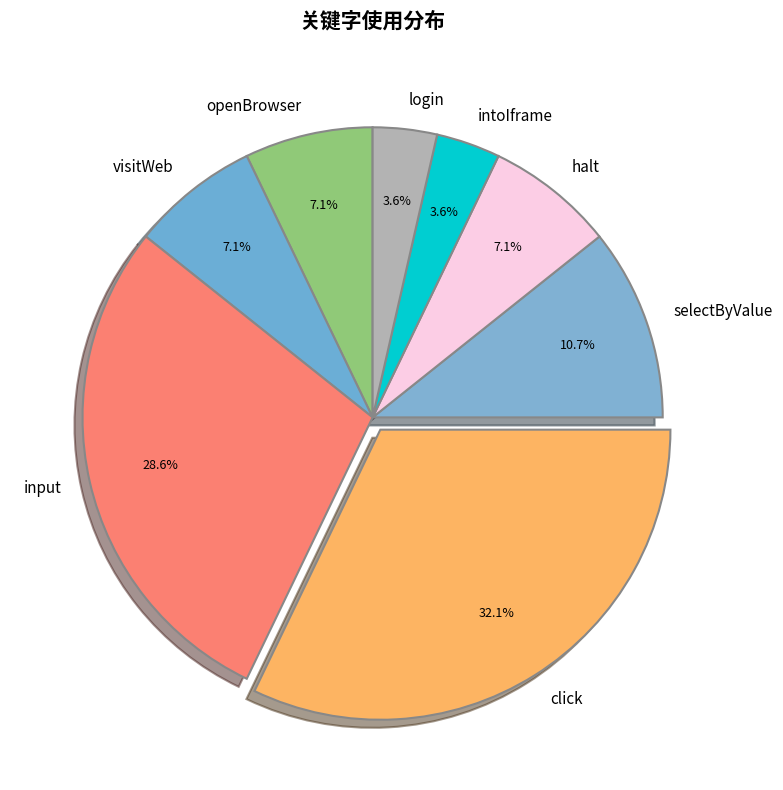

What is the total percentage of intoIframe and selectByValue?

14.3%